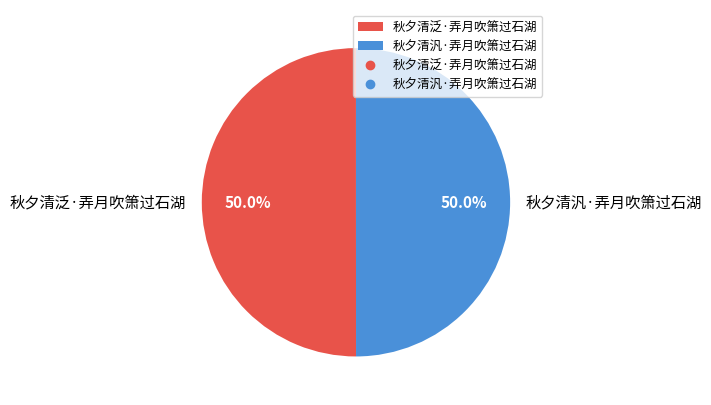

How many segments does this pie chart have?

2